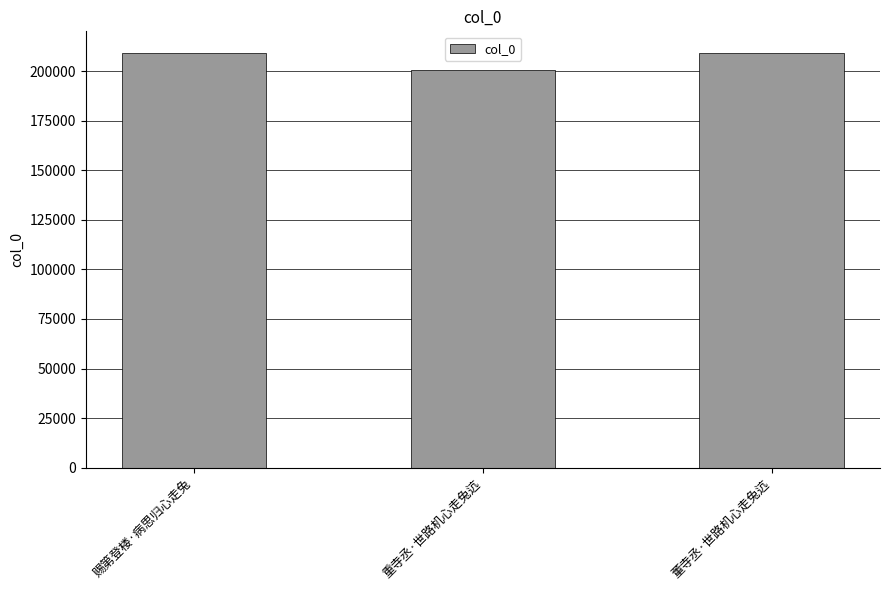

What is the smallest value displayed?

200713